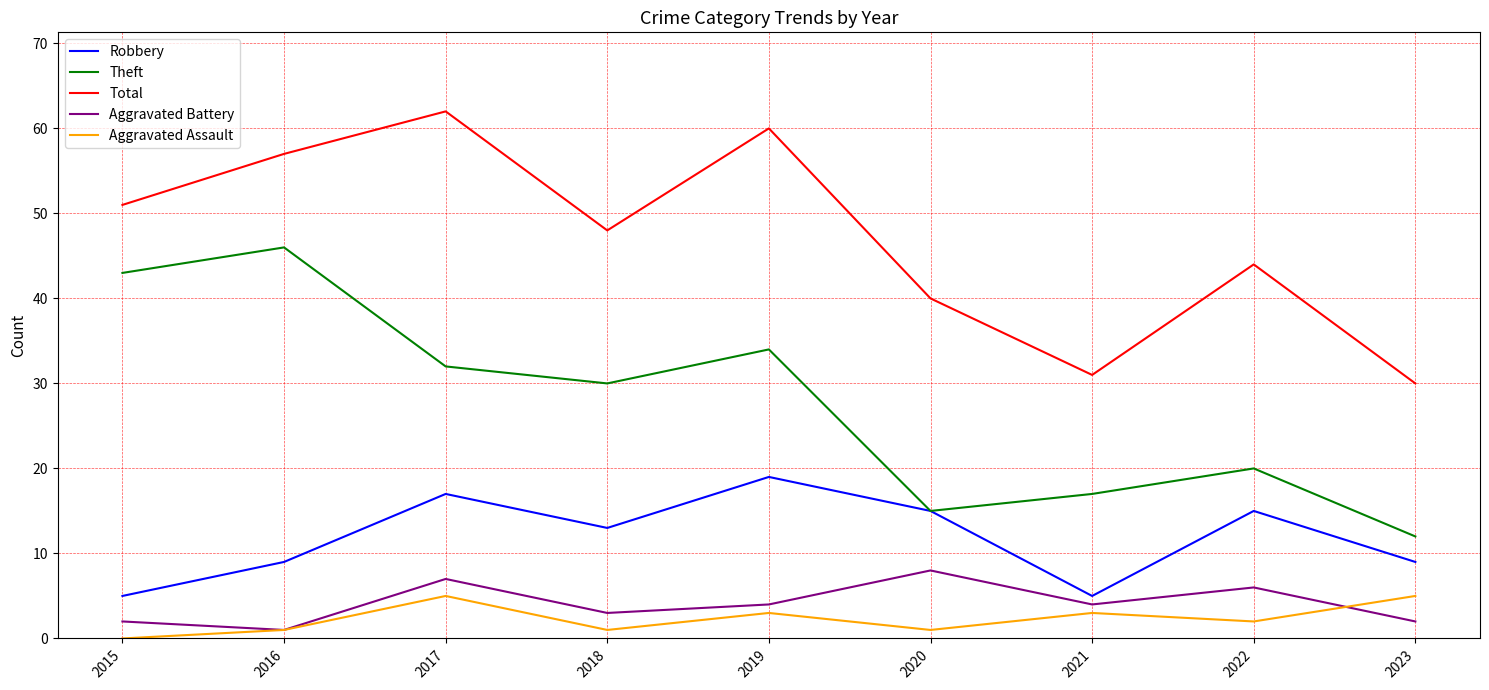

The Theft series shows 70 at 2015. True or false?

False